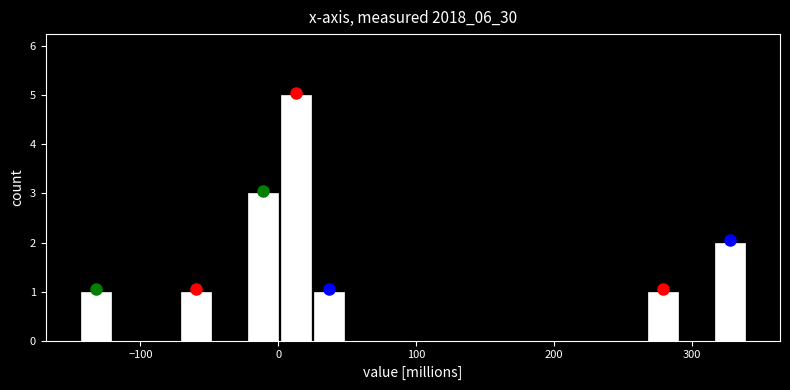

Read against the x-axis, roughly where is the centre of the tallest bar?

10